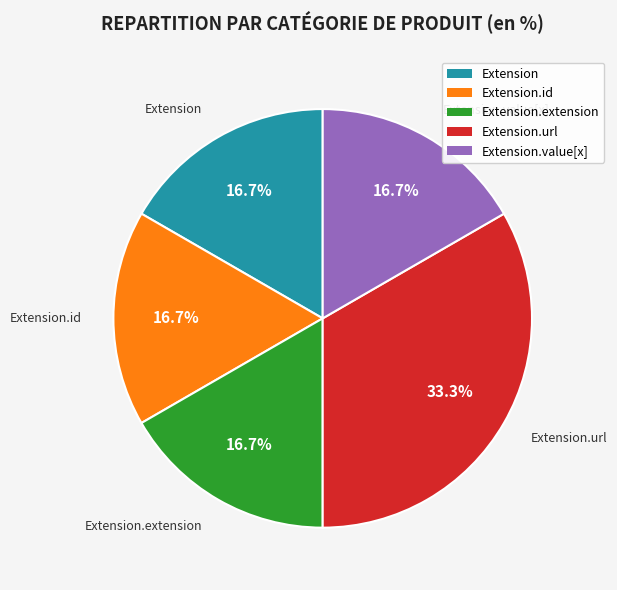

Is there a majority slice in this chart?

No